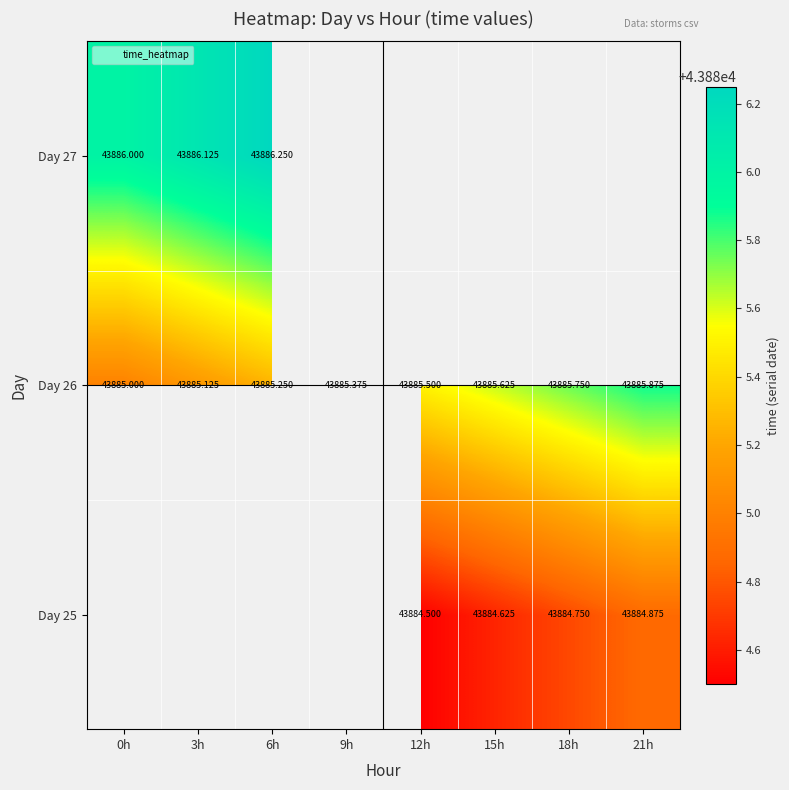

What is the smallest value displayed?

43884.5